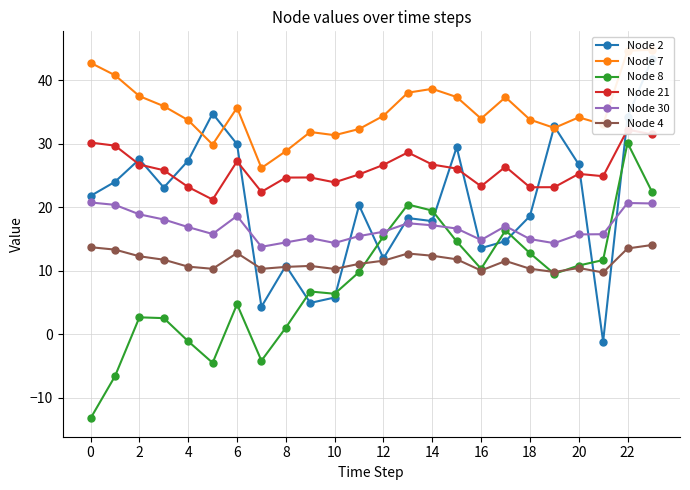

True or false: Node 30 has a value of 24.4 at 6.

False